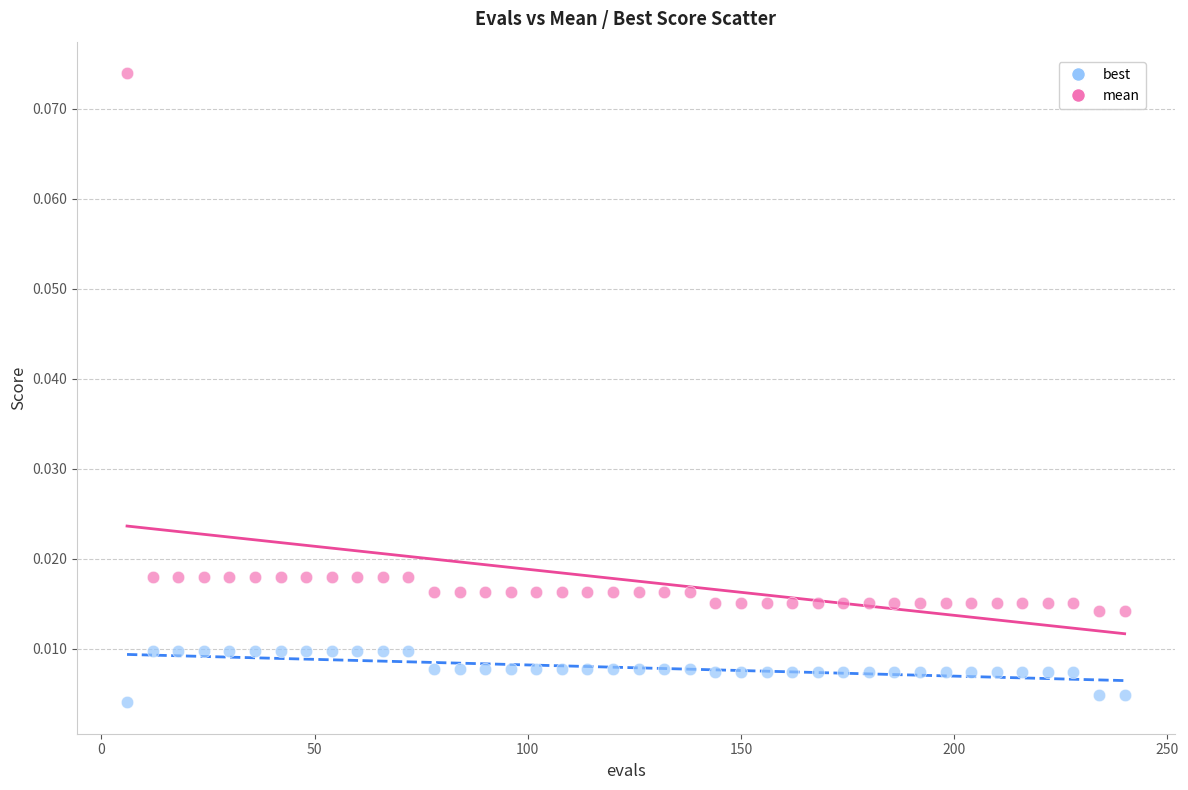

Which series reaches the minimum Y coordinate?

best